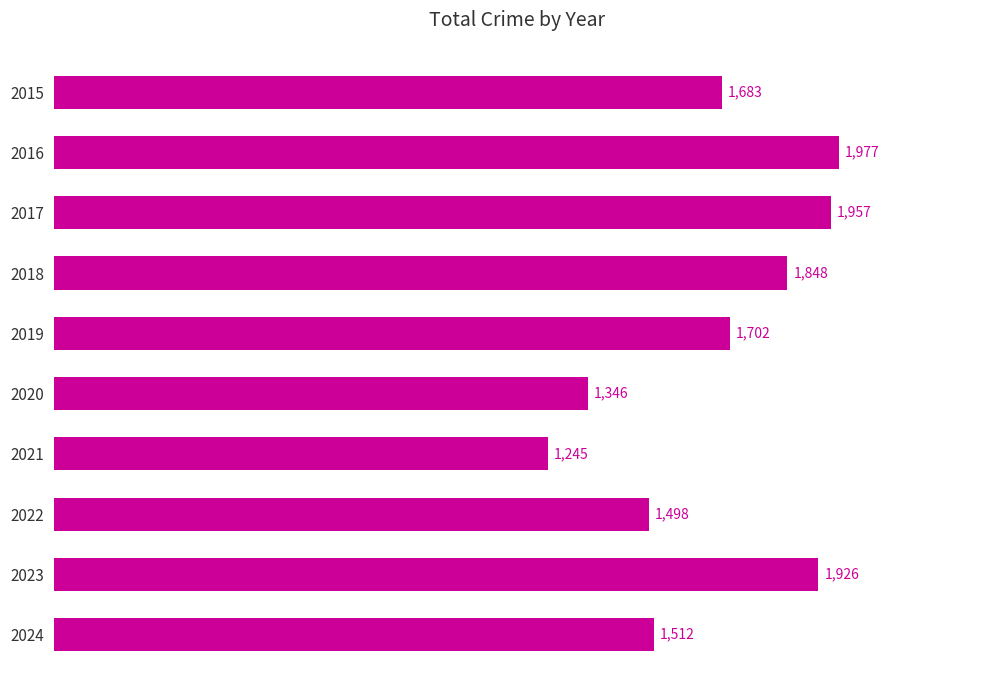

Which category has the highest value across all series?

2016